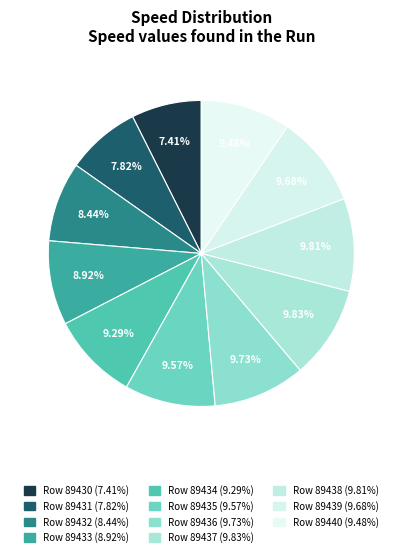

How many slices are in this pie chart?

11